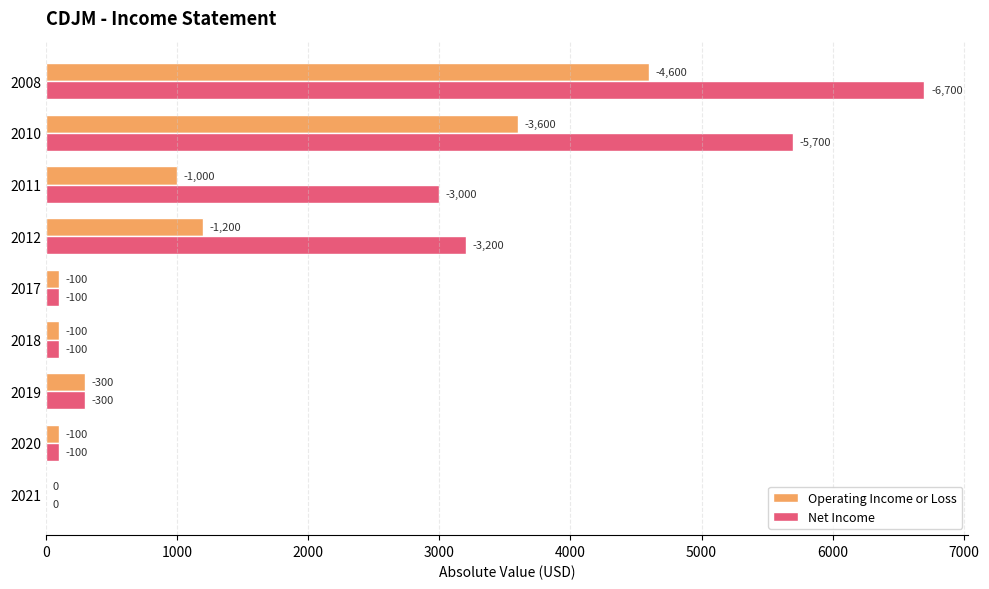

What is the difference between the maximum and minimum values in the Operating Income or Loss series?

4600